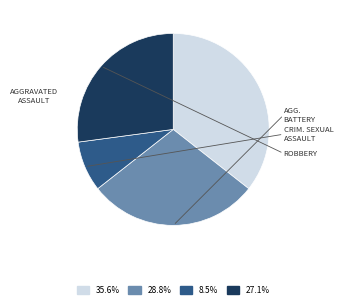

Is there a majority slice in this chart?

No